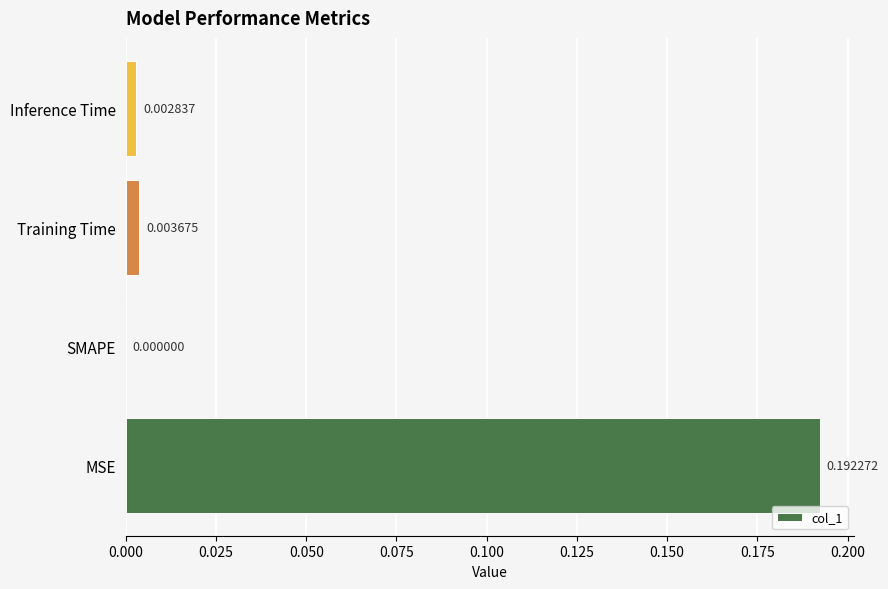

Does the chart contain stacked bars?

No